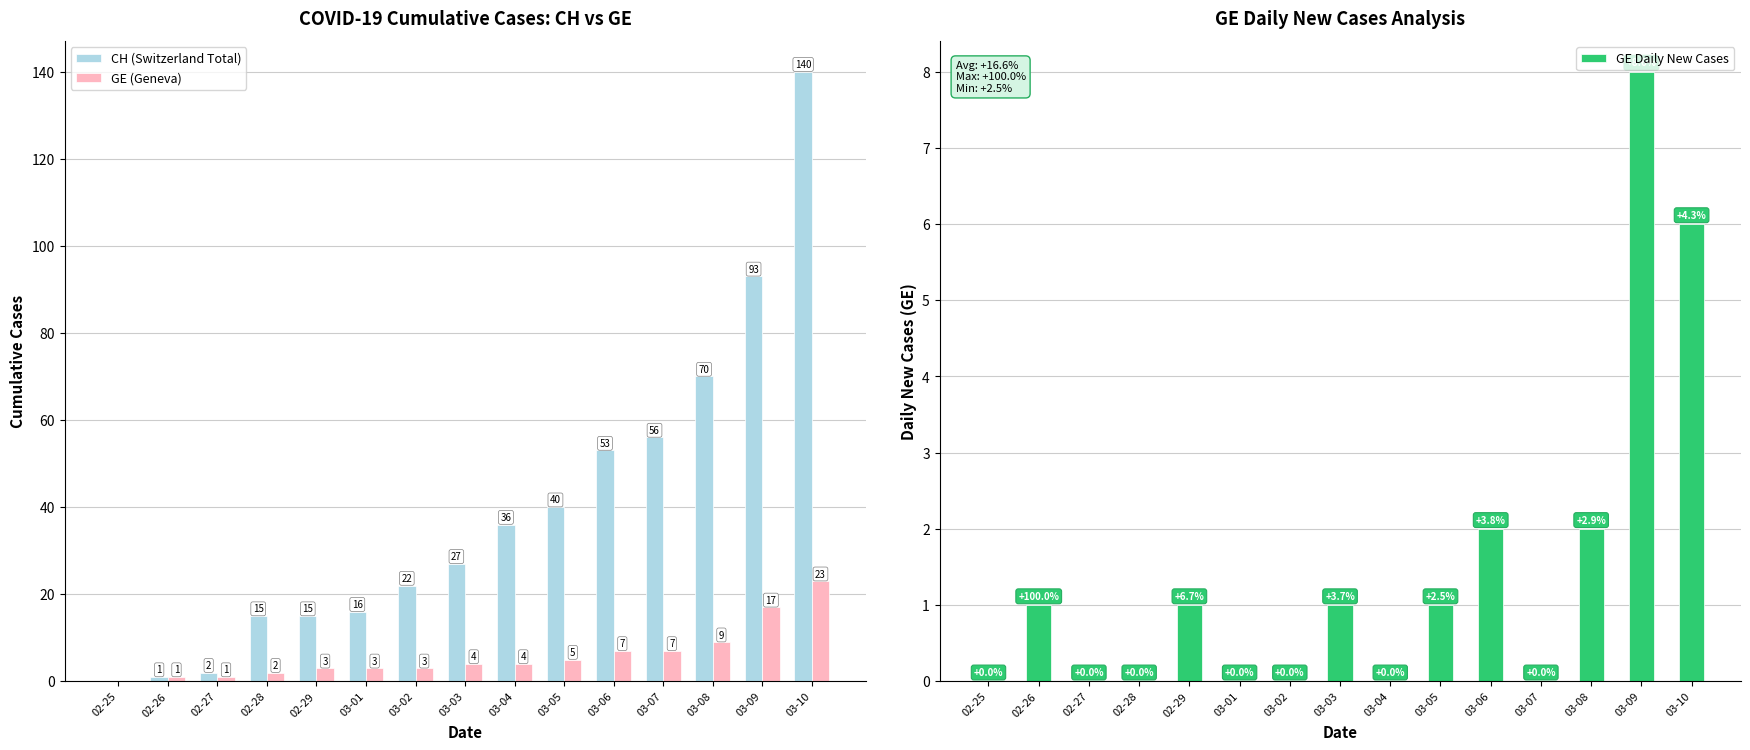

Reading left to right, list all the values displayed in this chart.

CH (Switzerland Total): 02-25=0	02-26=1	02-27=2	02-28=15	02-29=15	03-01=16	03-02=22	03-03=27	03-04=36	03-05=40	03-06=53	03-07=56	03-08=70	03-09=93	03-10=140
GE (Geneva): 02-25=0	02-26=1	02-27=1	02-28=2	02-29=3	03-01=3	03-02=3	03-03=4	03-04=4	03-05=5	03-06=7	03-07=7	03-08=9	03-09=17	03-10=23
GE Daily New Cases: 02-25=0	02-26=1	02-27=0	02-28=0	02-29=1	03-01=0	03-02=0	03-03=1	03-04=0	03-05=1	03-06=2	03-07=0	03-08=2	03-09=8	03-10=6